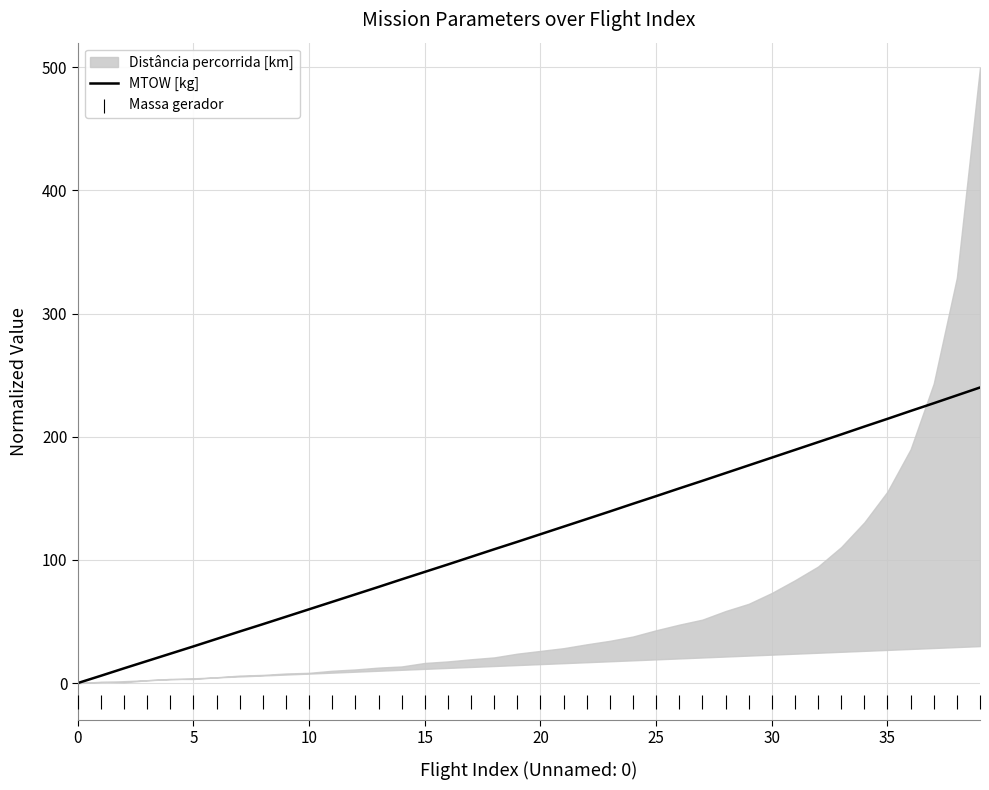

What is the total value across all series at 34?

193.3